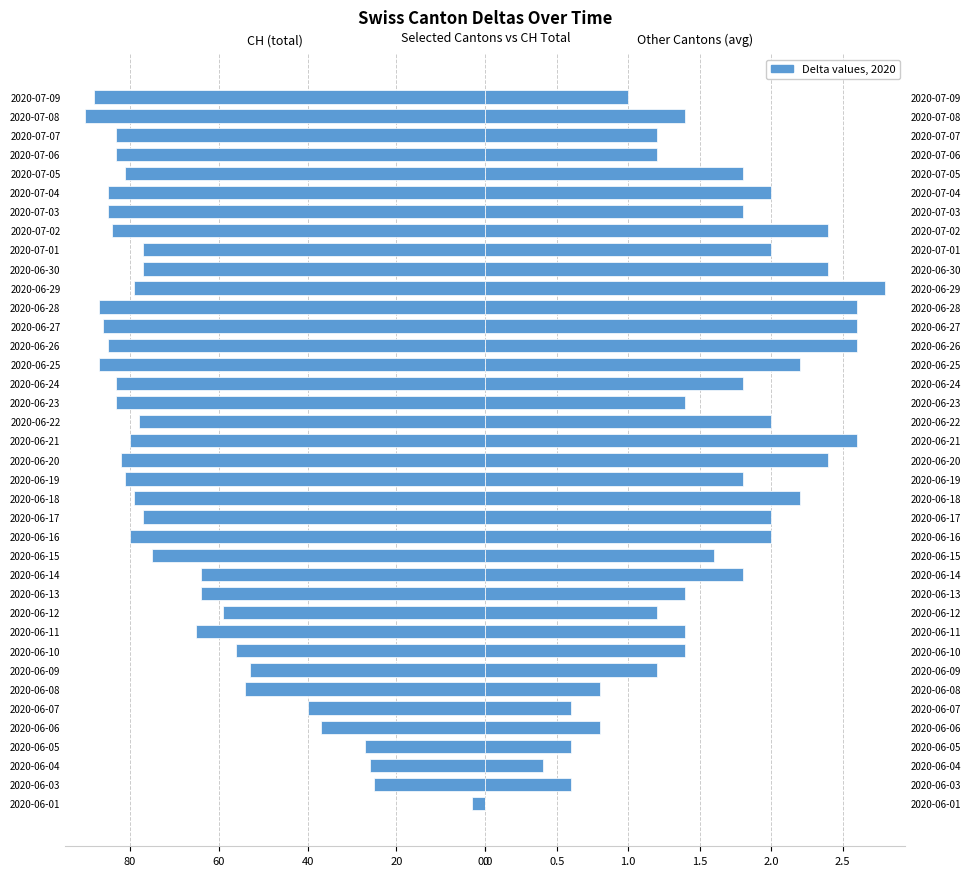

Which series has the largest range (max minus min)?

CH